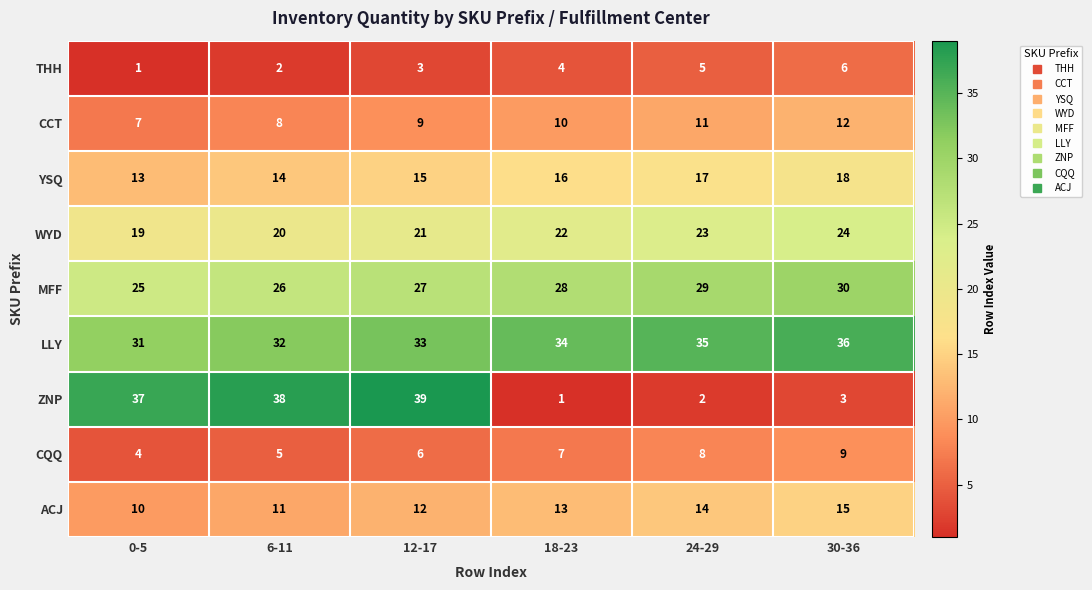

At which category is the sum across all series the highest?

12-17